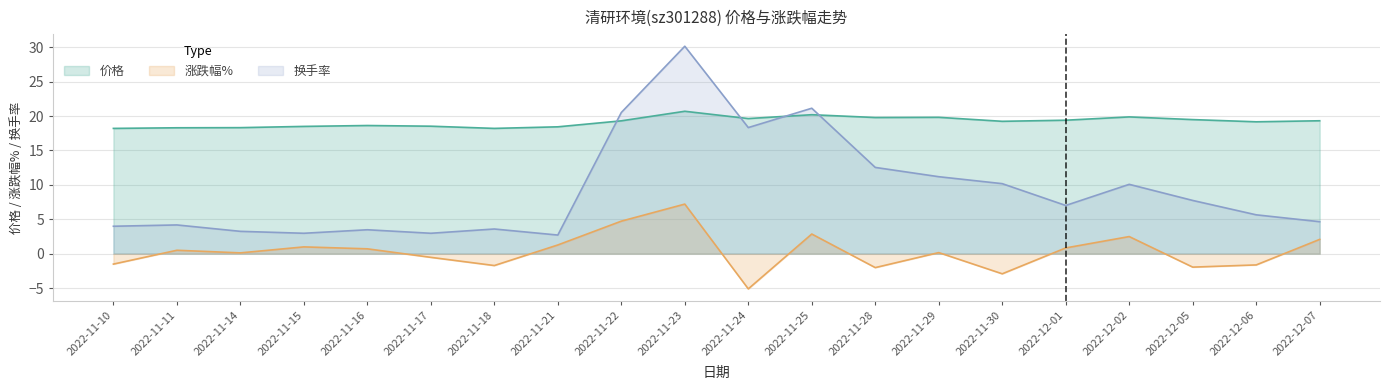

Which category has the lowest value across all series?

2022-11-24